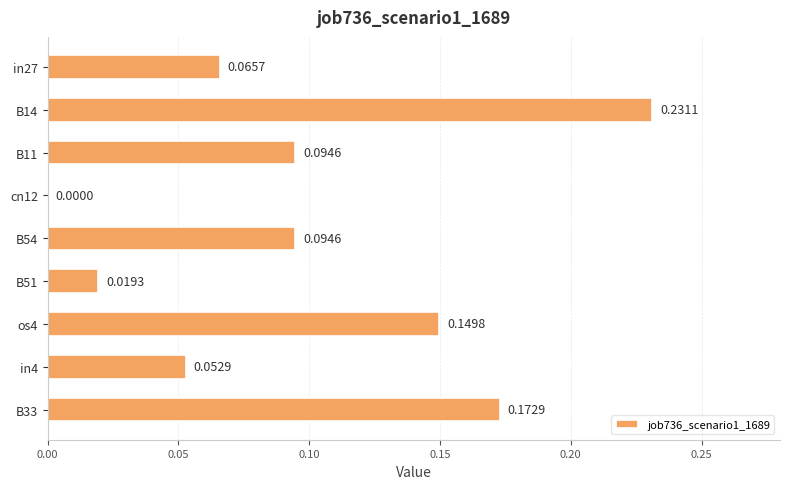

Does the chart contain stacked bars?

No